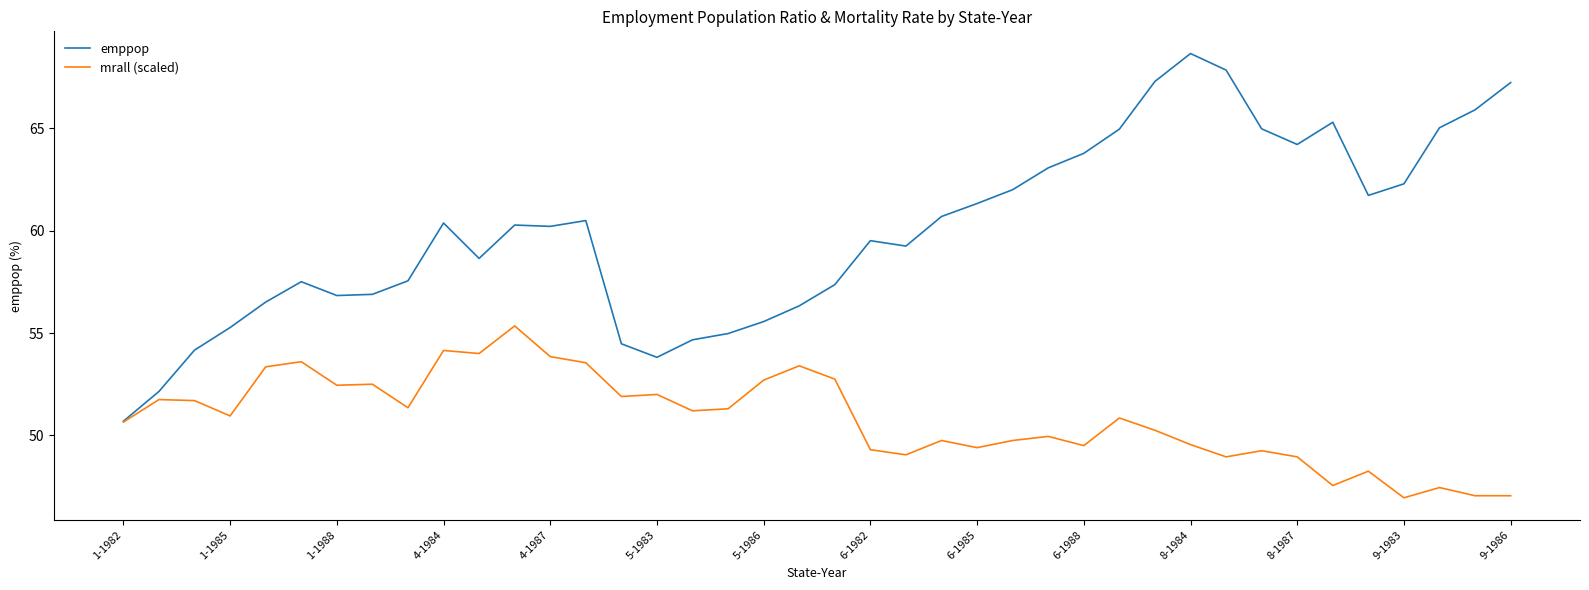

Rank the series by their average value, from lowest to highest.

mrall (scaled), emppop